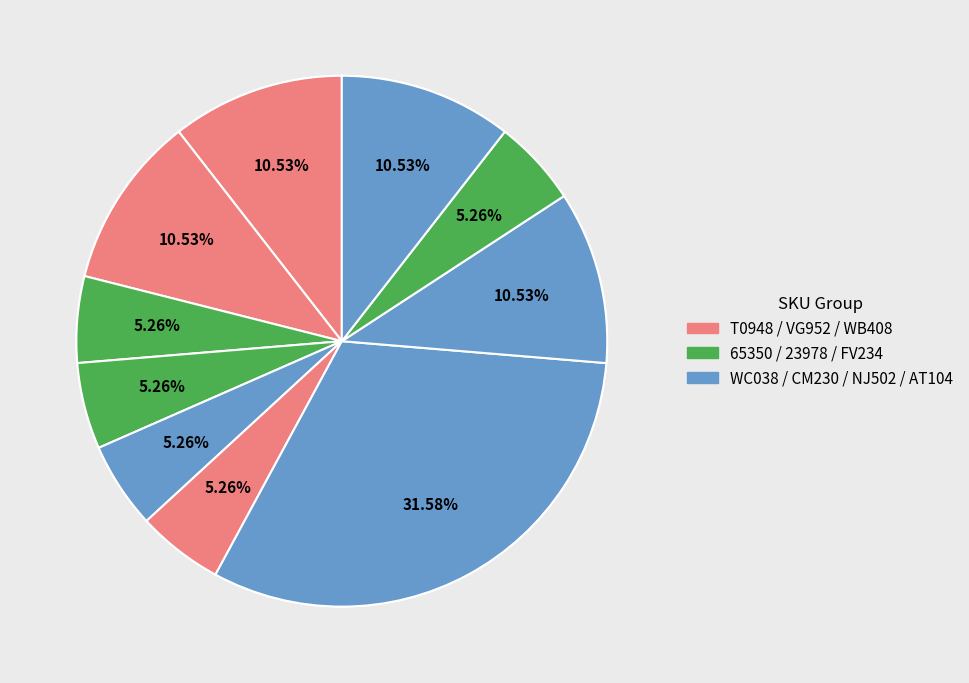

What is the smallest slice in the pie chart?

65350